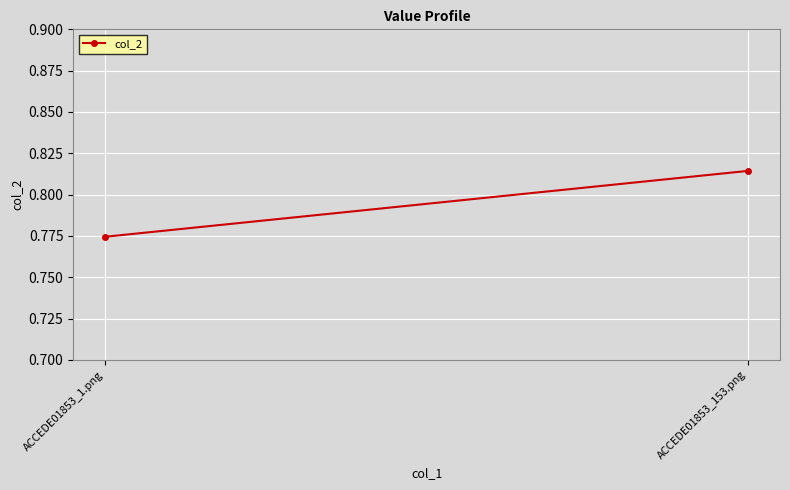

Rank the categories by value from lowest to highest.

ACCEDE01853_1.png, ACCEDE01853_153.png